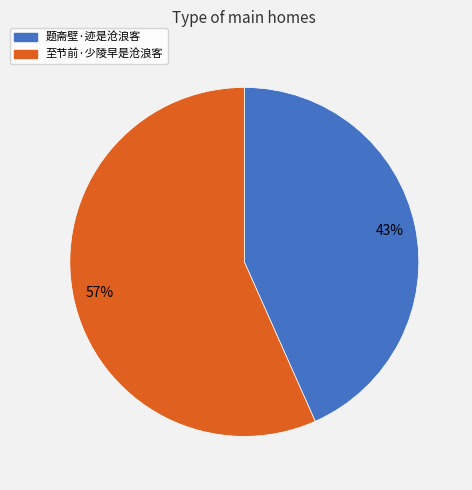

To the nearest percent, what is the average slice percentage?

50%